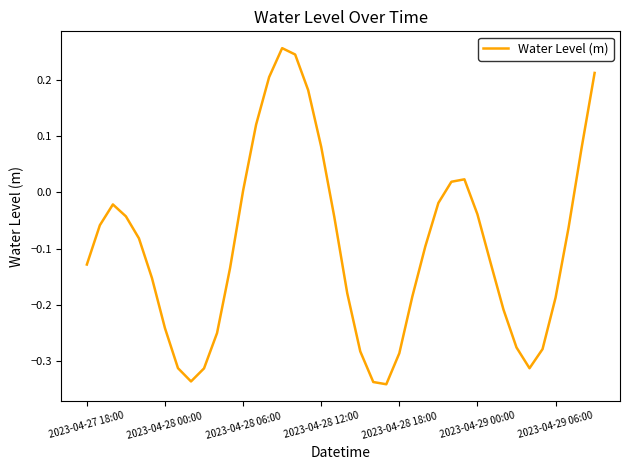

What is the difference between the maximum and minimum values?

0.6